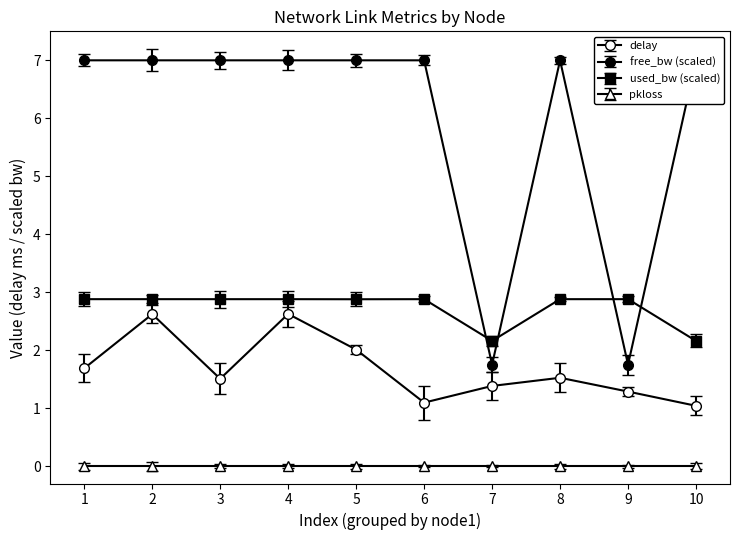

Which series changed the most between 2 and 5?

delay (node1=1,3,7,10,13,17,20,2,9,12)